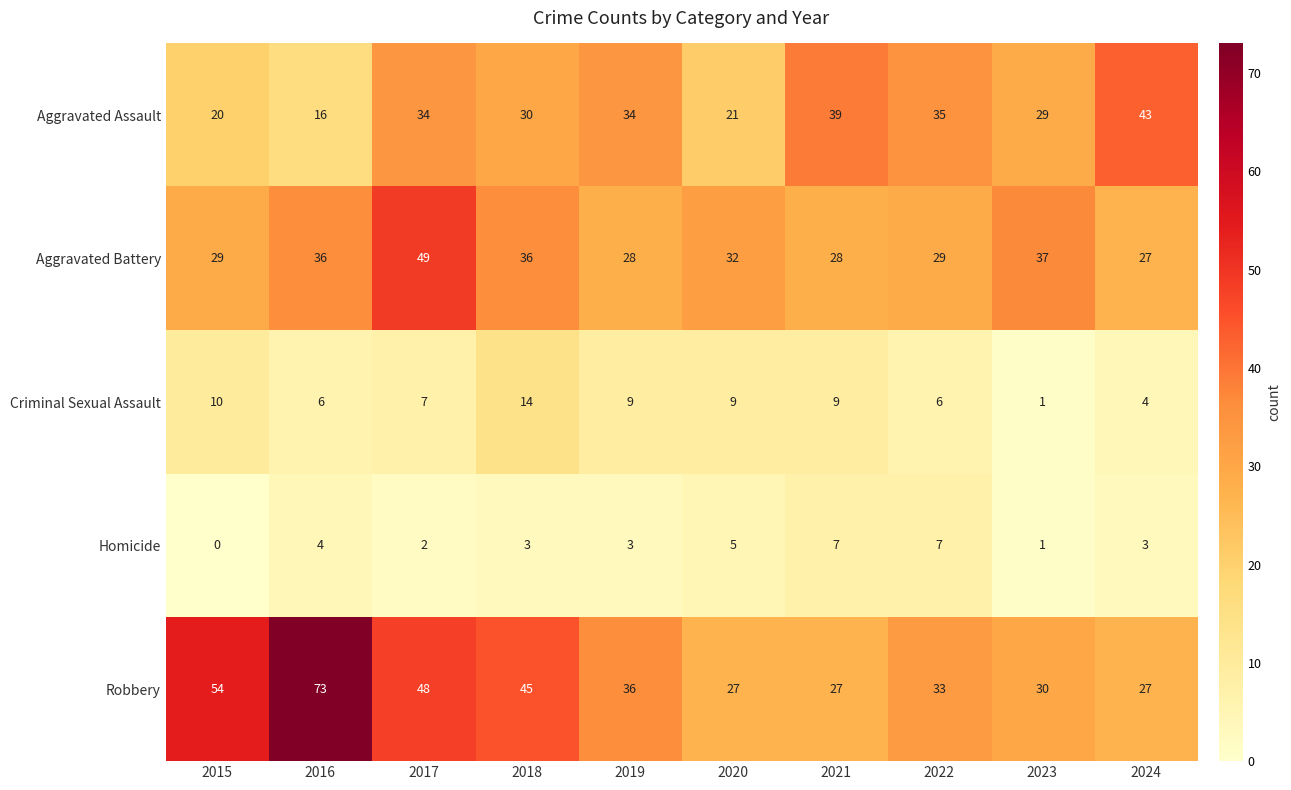

What is the total value across all series at 2015?

113